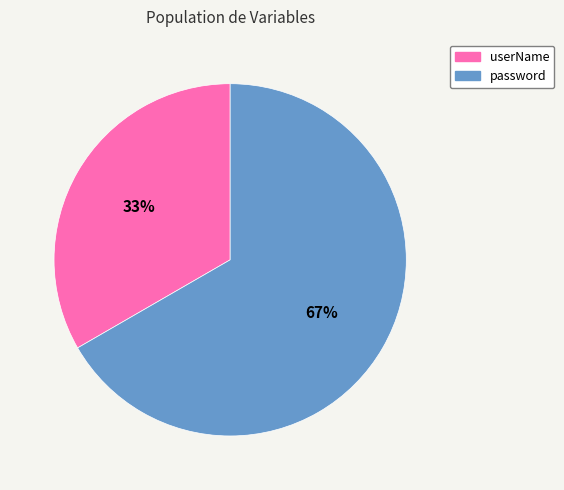

What percentage is the password slice, to the nearest percent?

67%